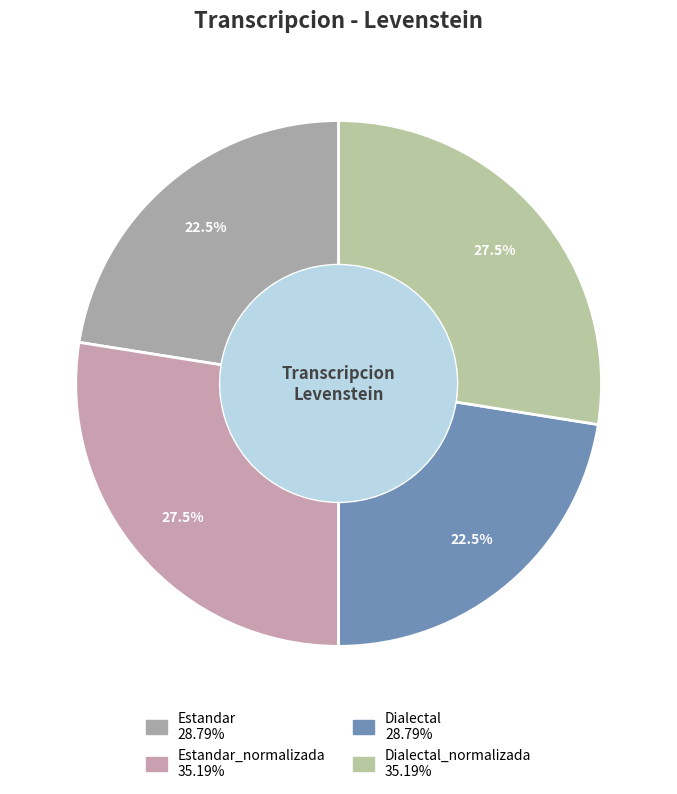

How many segments does this pie chart have?

4